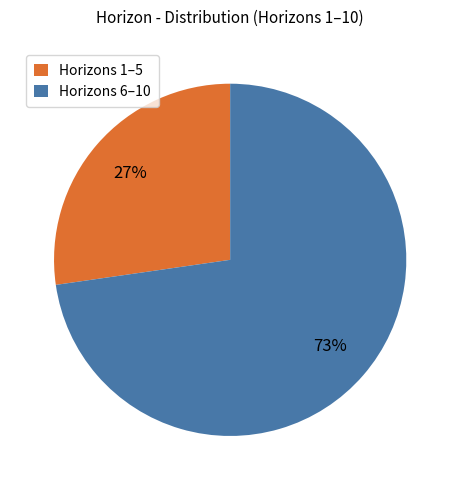

True or false: Horizons 6–10 accounts for 87% of the total.

False